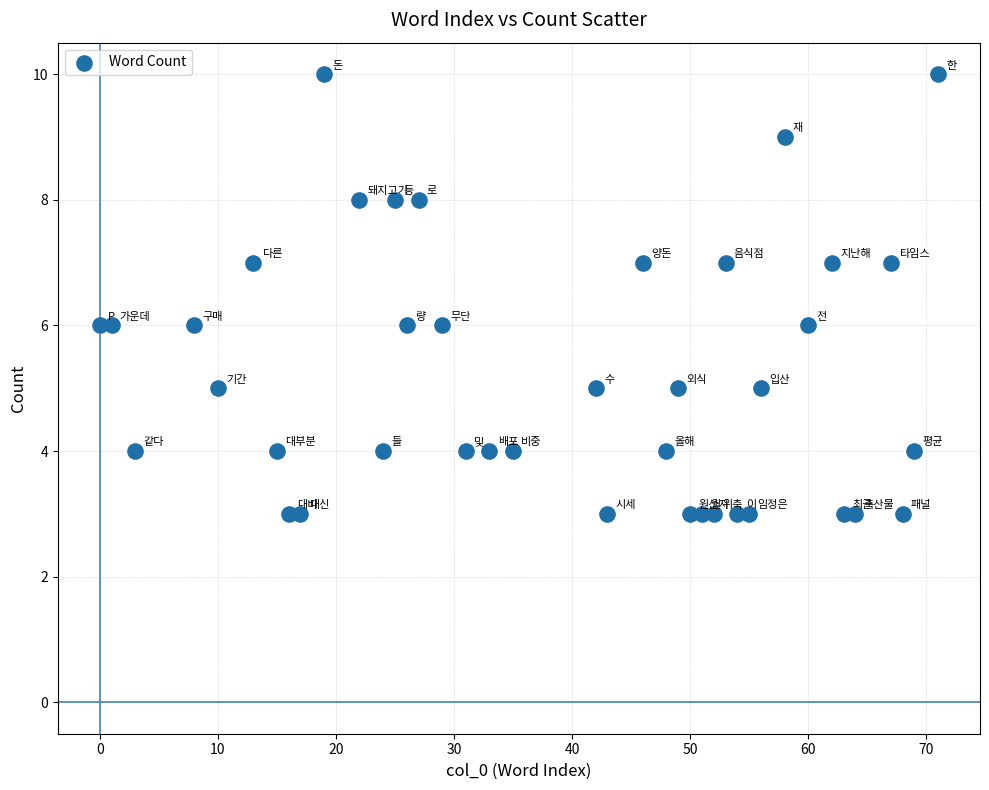

What is the range of X values (max minus min)?

71